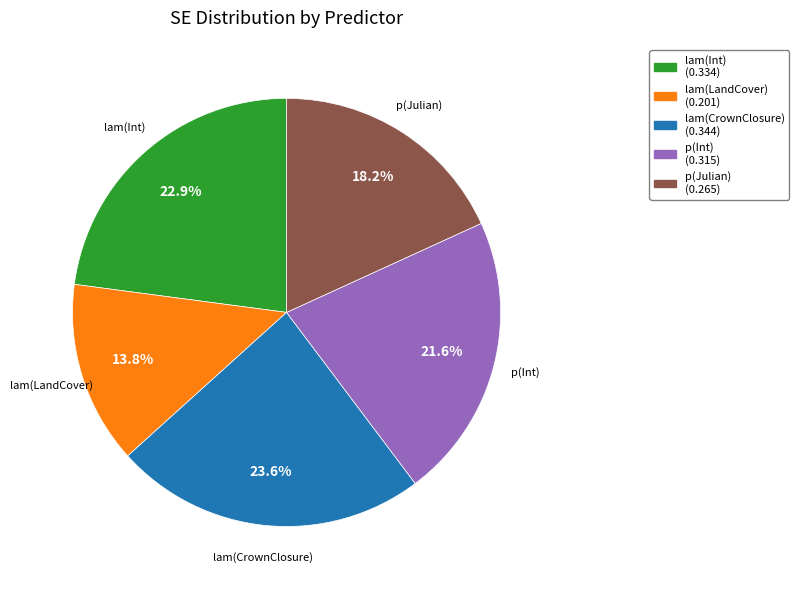

How many slices are in this pie chart?

5